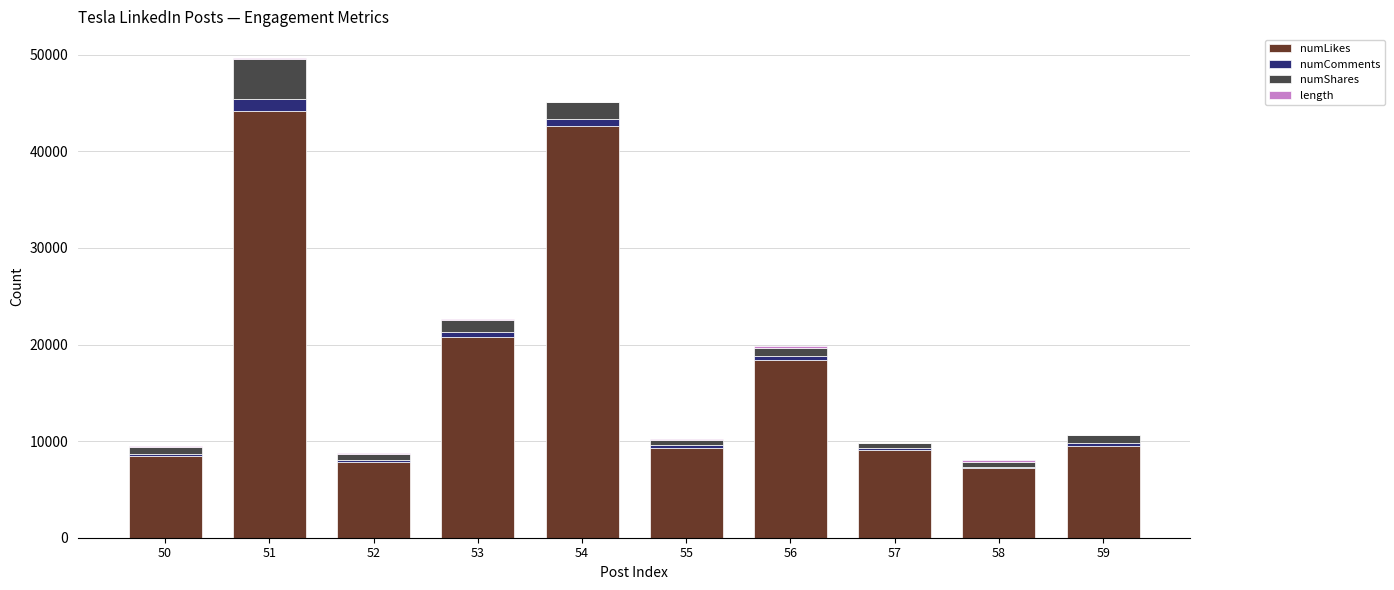

What is the sum of all numLikes values?

177228